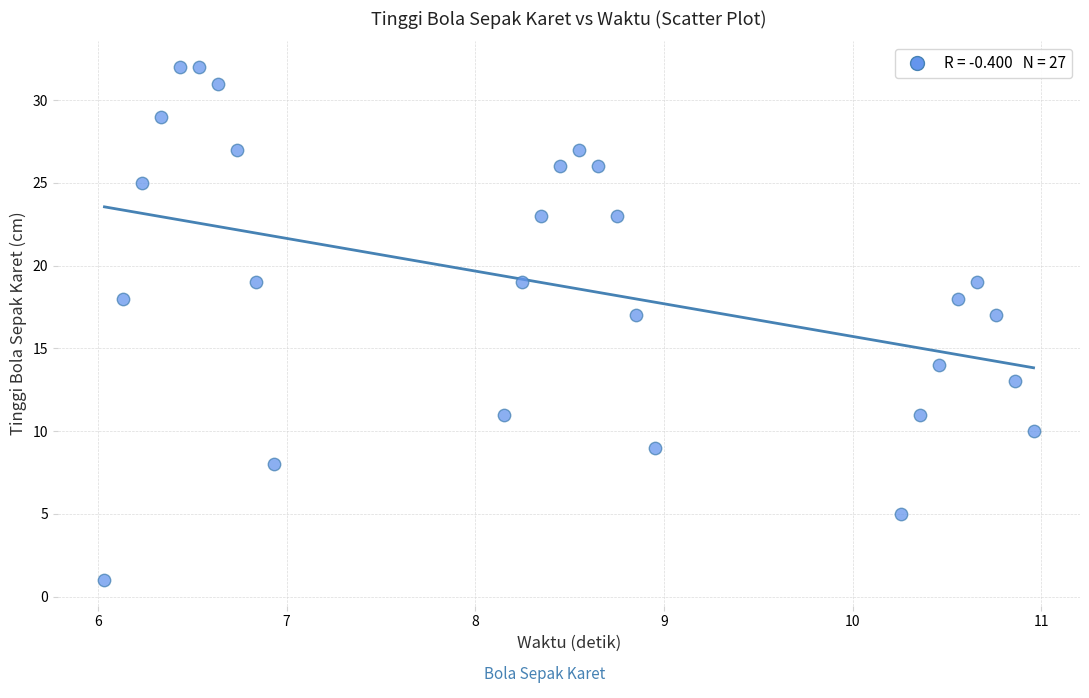

What is the range of Y values (max minus min)?

31